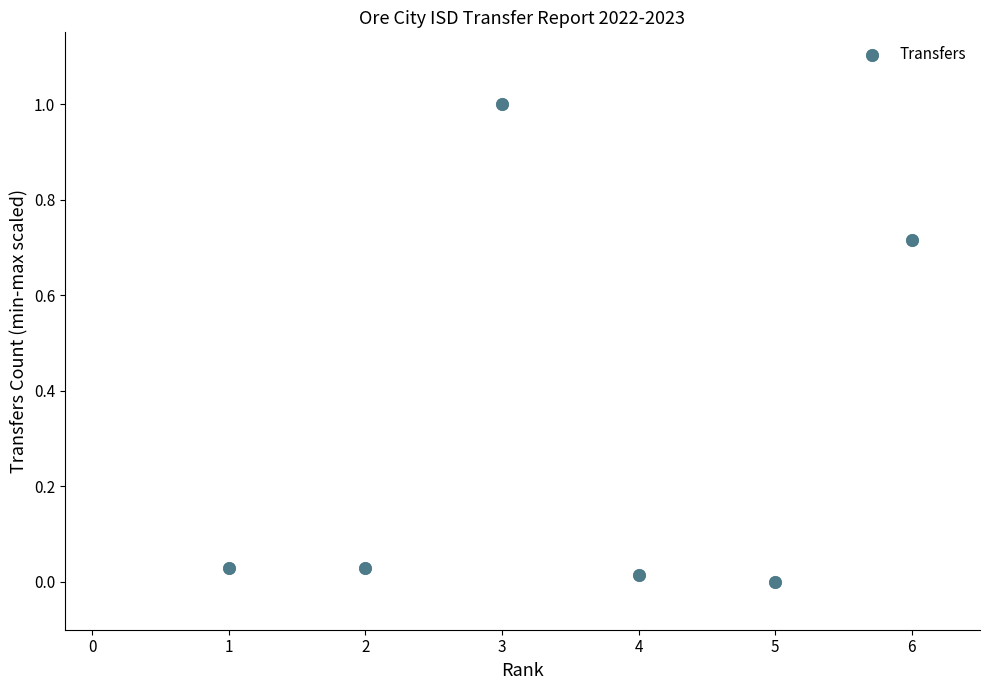

What is the average Y value?

0.3